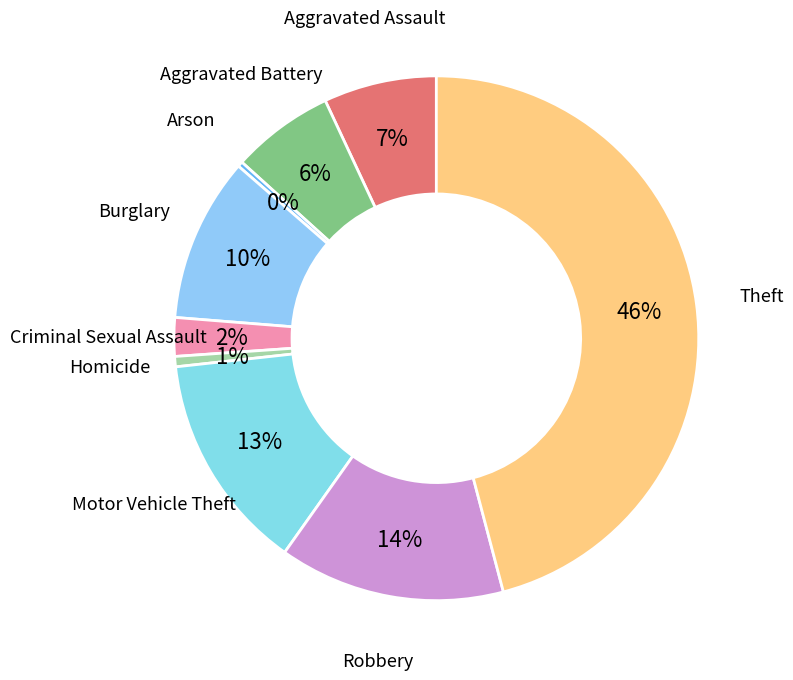

To the nearest percent, what portion does Burglary represent?

10%